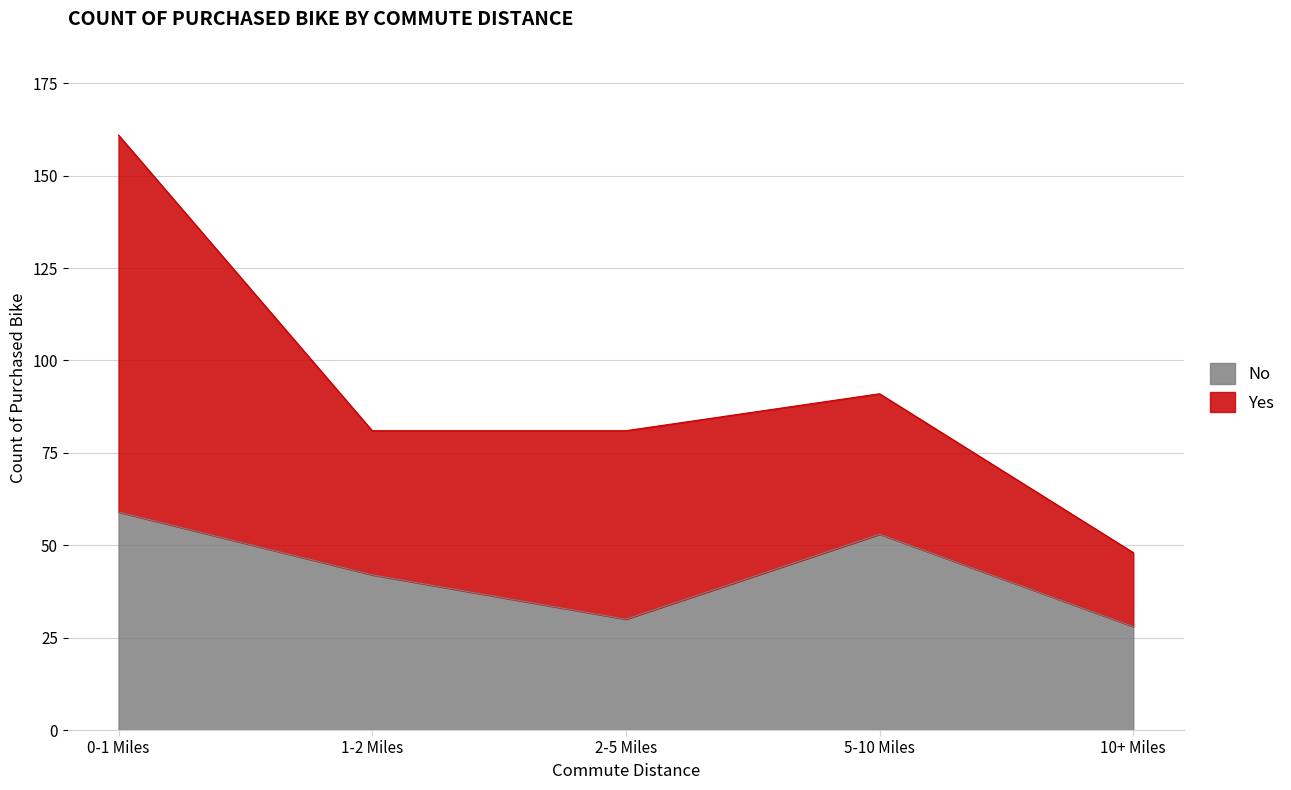

Which category has the highest value across all series?

0-1 Miles